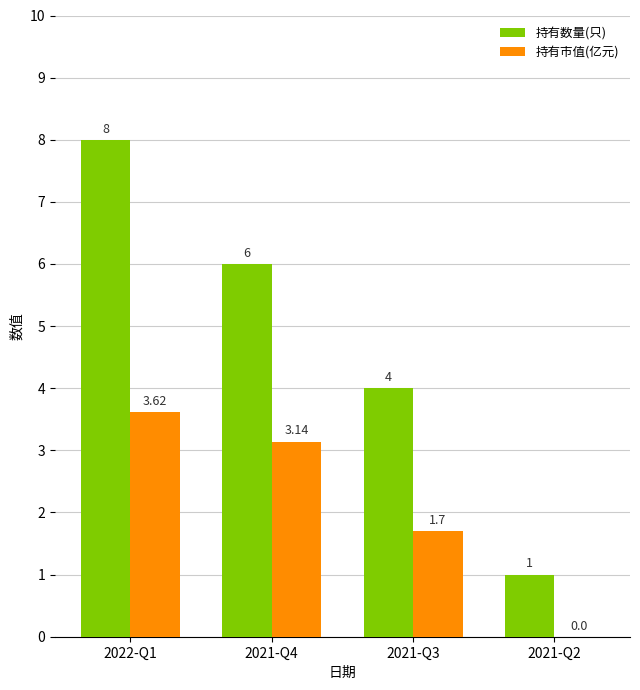

Is the value of 持有市值(亿元) at 2021-Q3 greater than the value of 持有数量(只) at 2021-Q2?

Yes